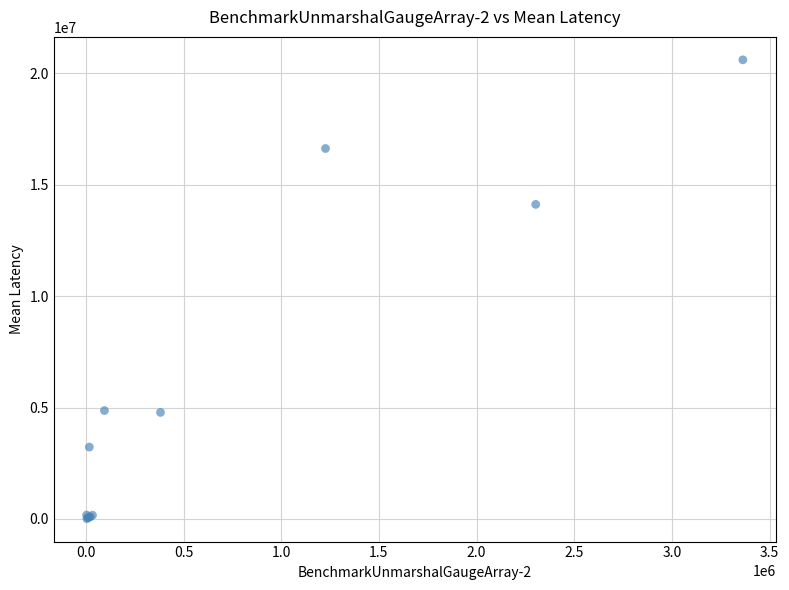

What Y value in the scatter plot is closest to 10311336?

14121367.1